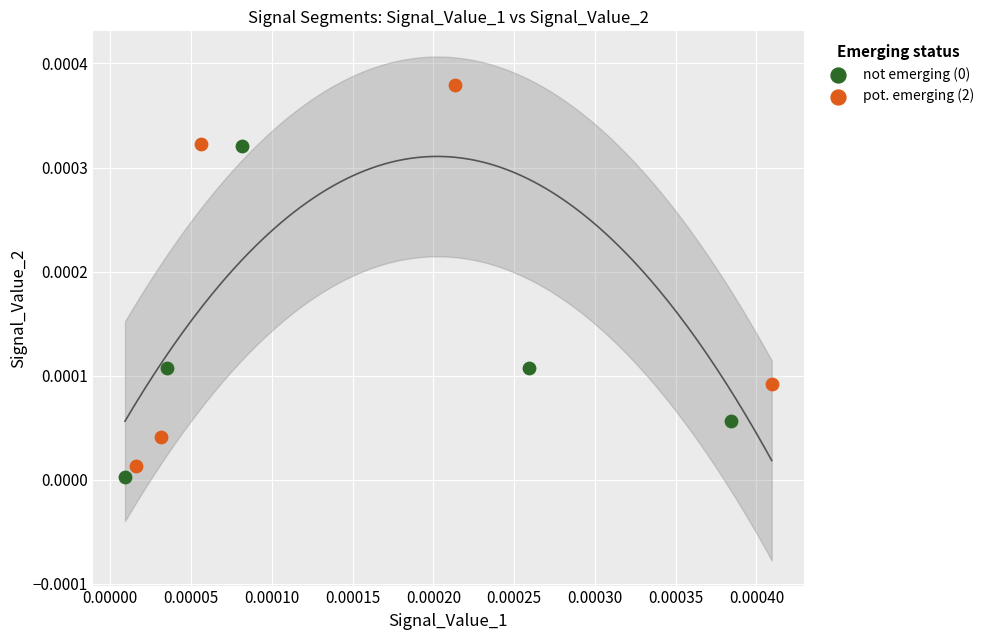

Which series reaches the maximum Y coordinate?

pot. emerging (2)